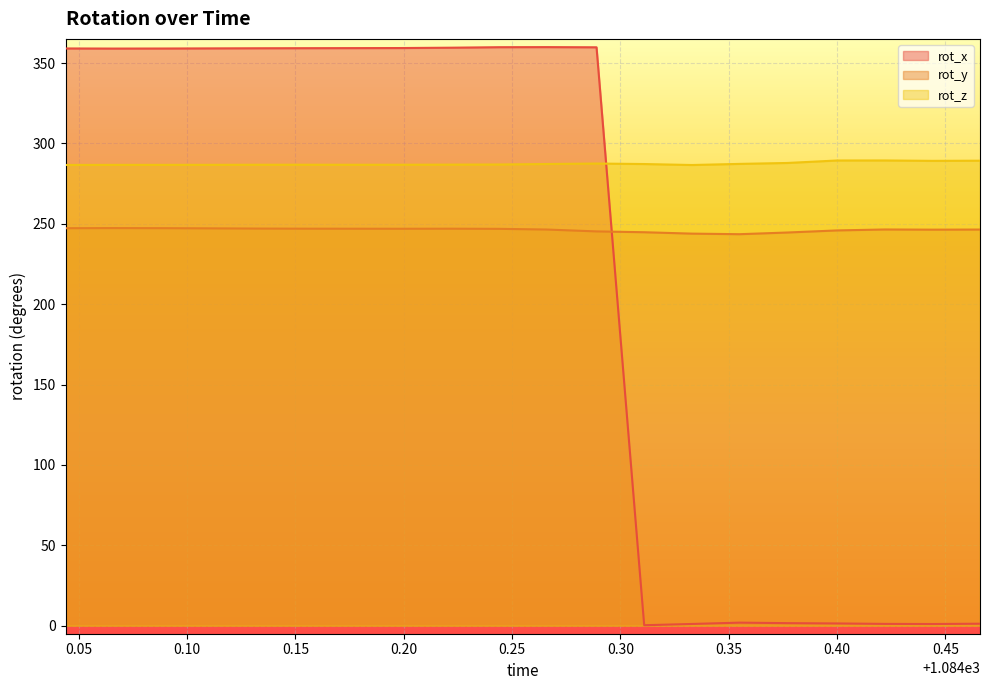

How many intersections are there between rot_x and rot_z?

1